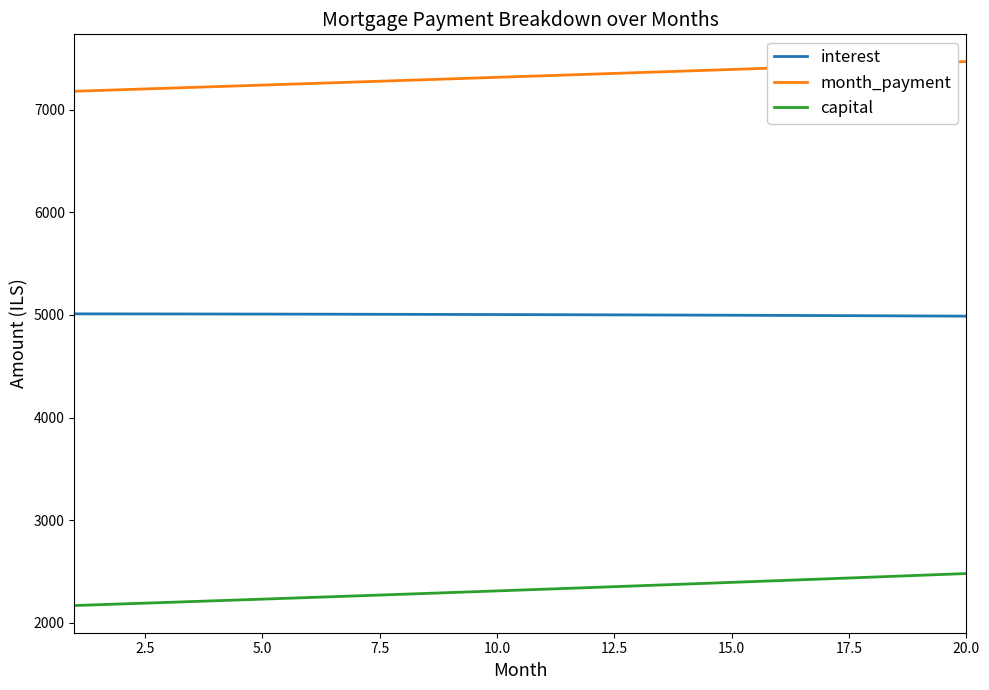

What is the maximum value shown in the chart?

7468.8